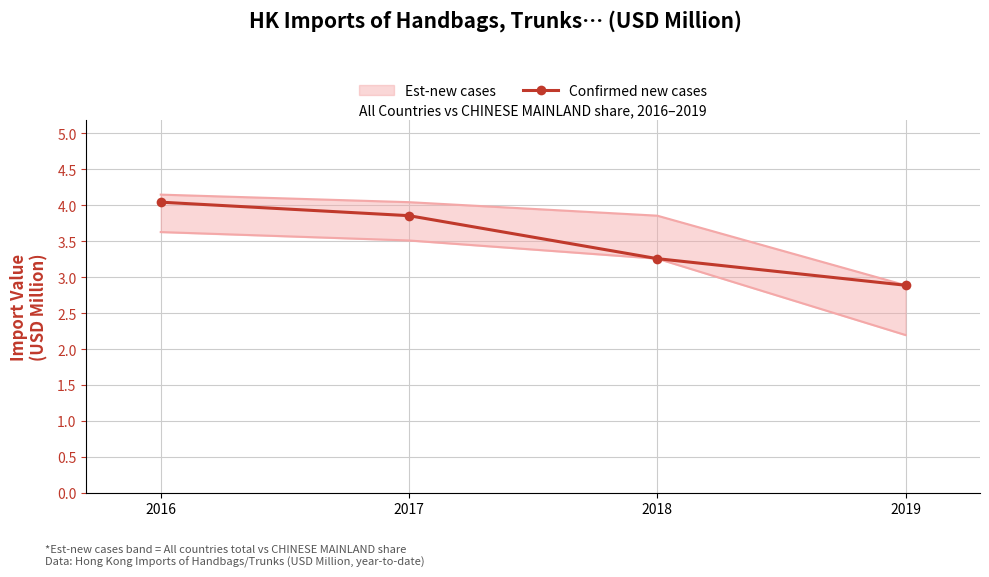

What is the approximate value at 2016?

4.0